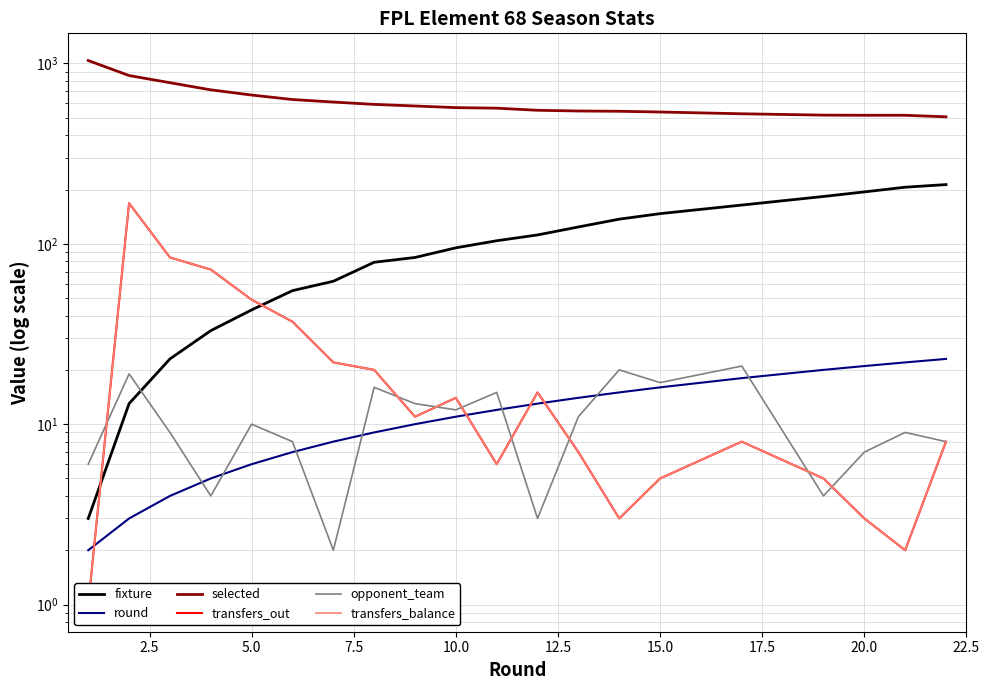

What are all the series names shown in the legend?

fixture, round, selected, transfers_out, opponent_team, transfers_balance